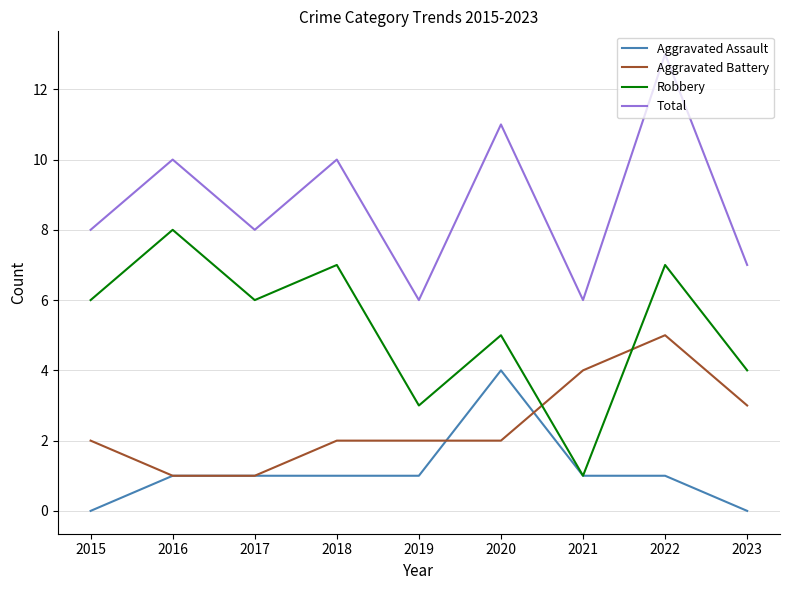

True or false: Robbery and Total intersect in this chart.

False